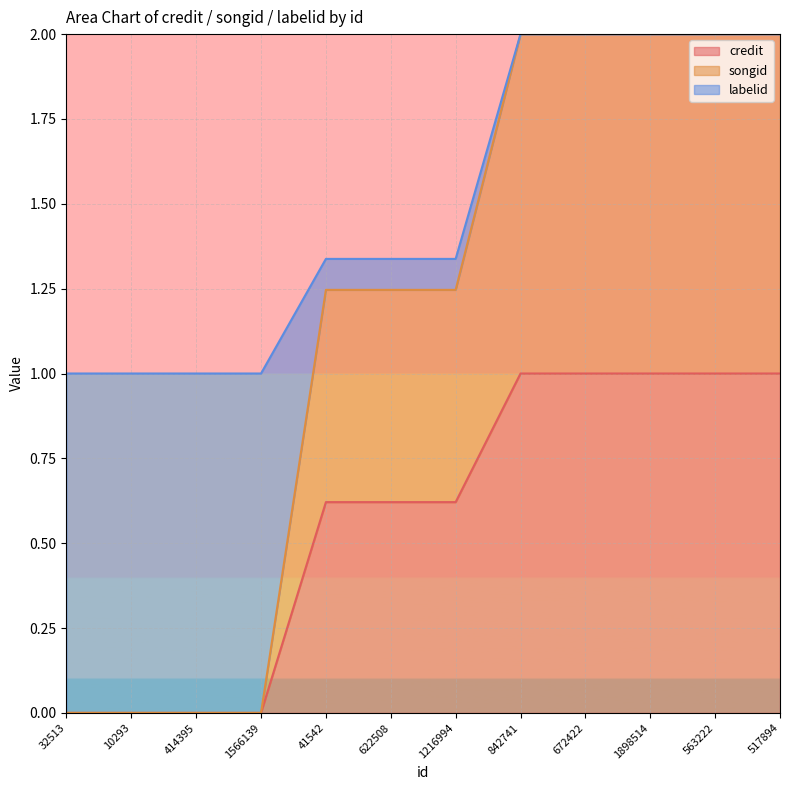

What is the difference between the second highest and minimum values in the songid series?

2.0